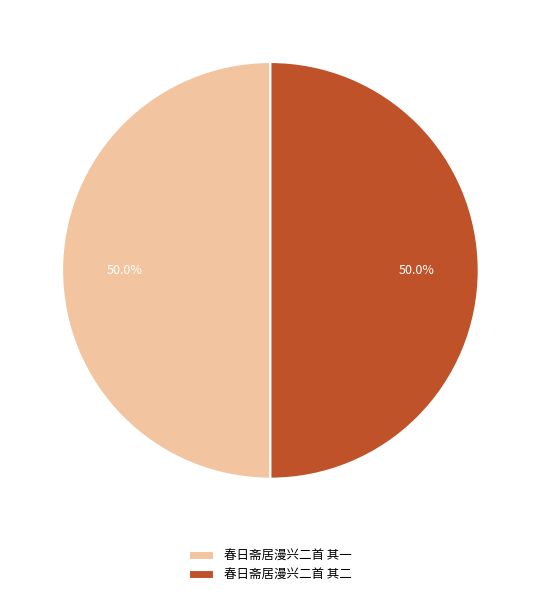

What is the ratio of the value at 春日斋居漫兴二首 其一 to the value at 春日斋居漫兴二首 其二?

1.0